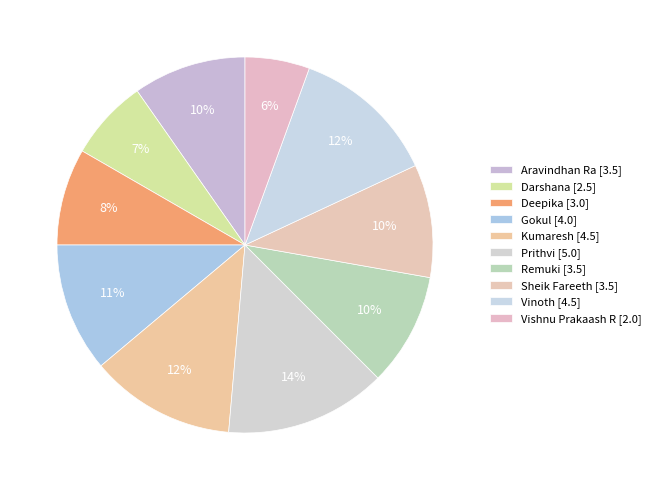

What percentage is the Prithvi slice, to the nearest percent?

14%